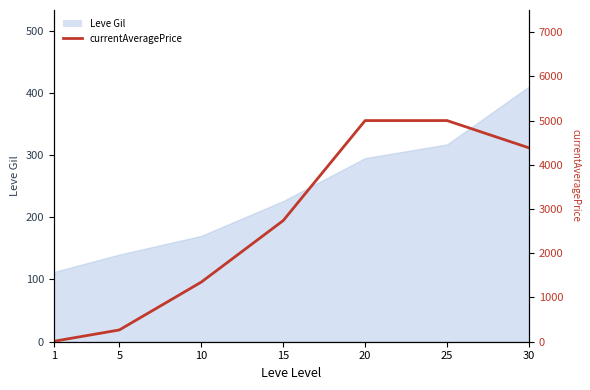

Rank the categories by value from highest to lowest.

20, 25, 30, 15, 10, 5, 1